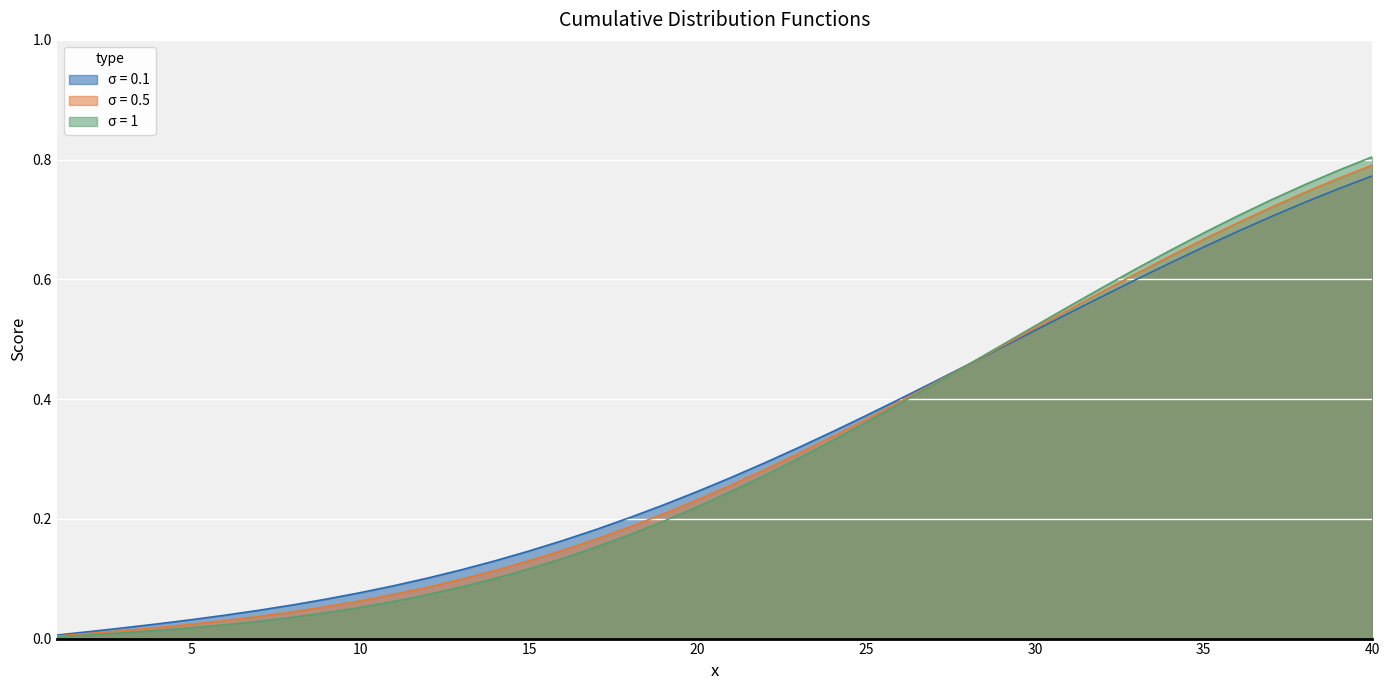

True or false: σ = 1 and σ = 0.5 intersect in this chart.

True